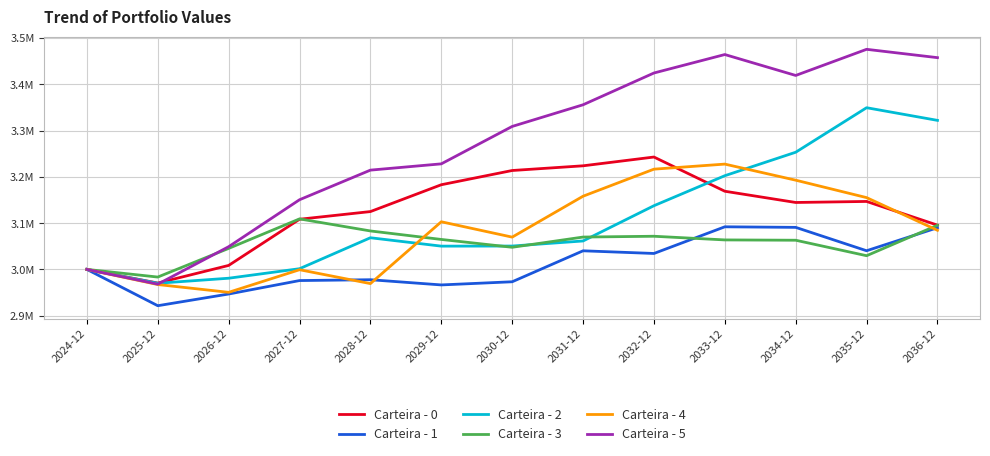

What is the sum of the Carteira - 0 values at 2030-12 and 2033-12?

6382593.7